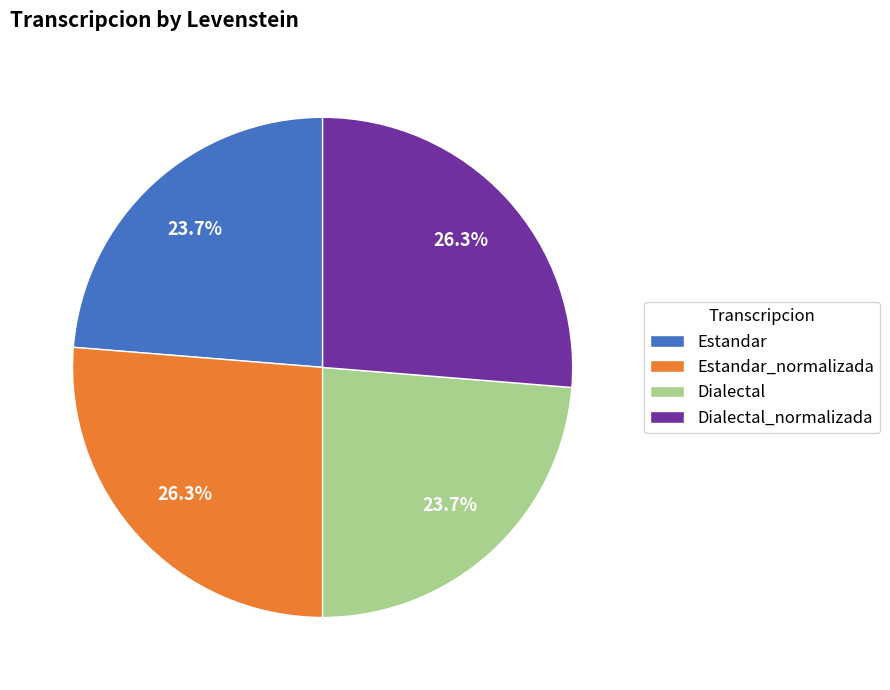

How much of the chart is everything except Dialectal_normalizada?

73.7%